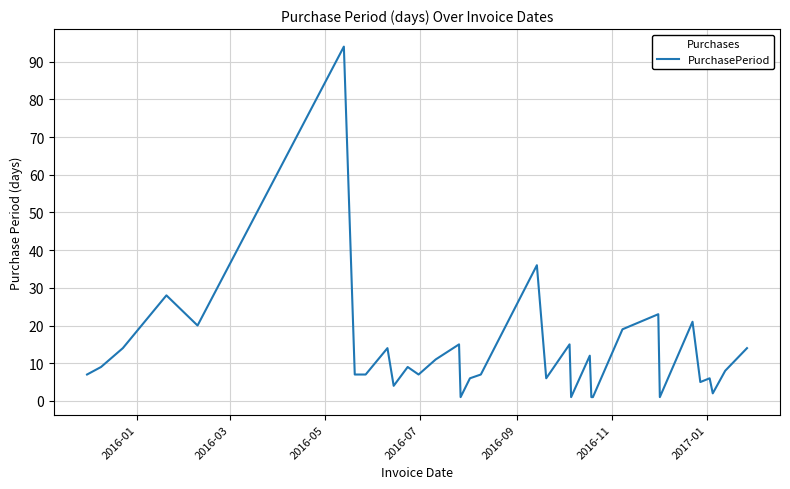

What is the maximum value shown in the chart?

94